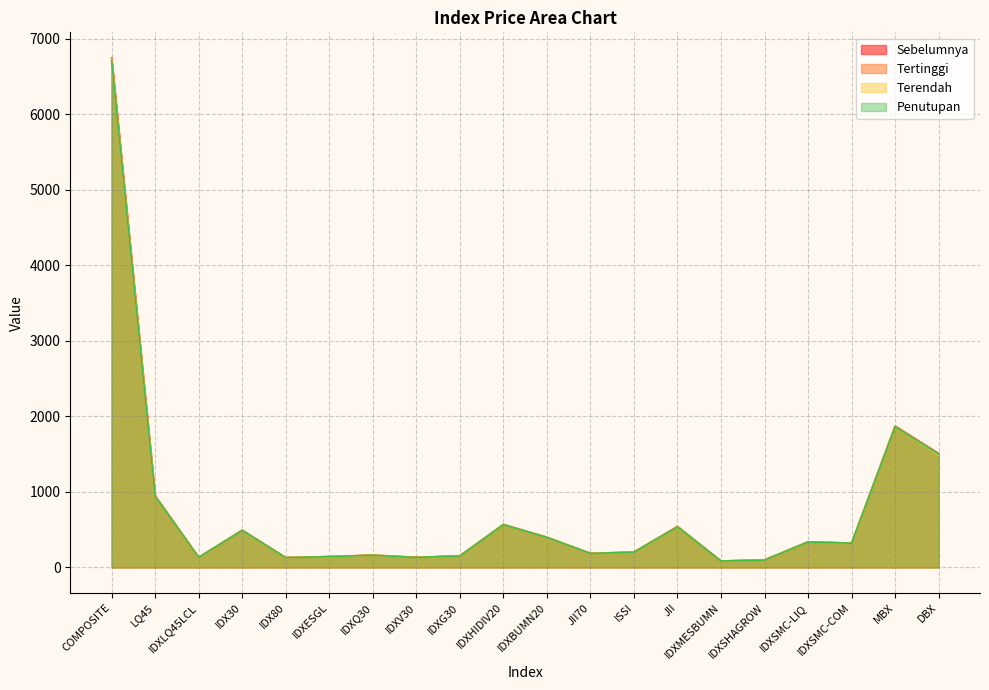

At how many categories does at least one series exceed 5478?

1